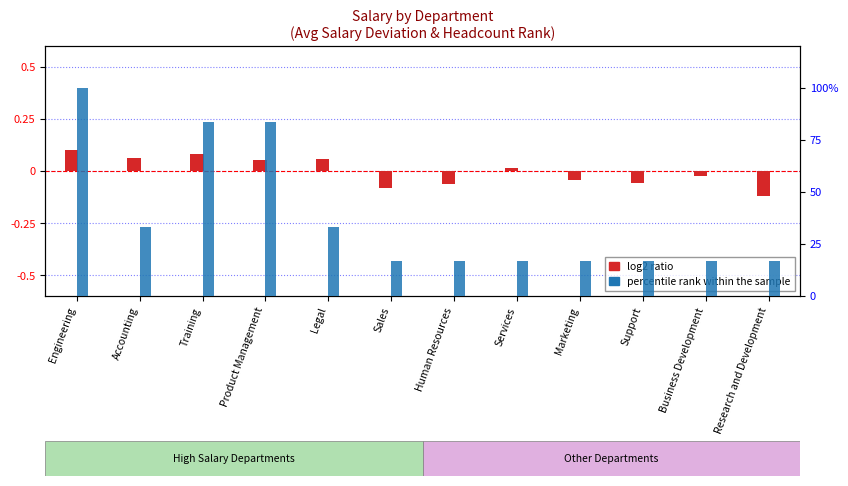

How many groups of bars are there?

12